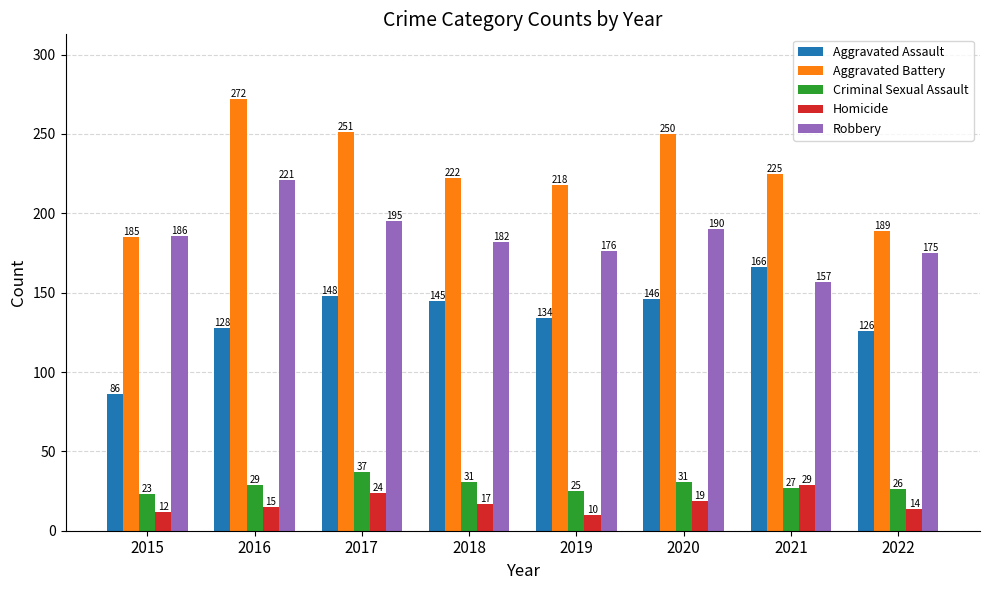

Between 2018 and 2019, which series saw the biggest shift?

Aggravated Assault